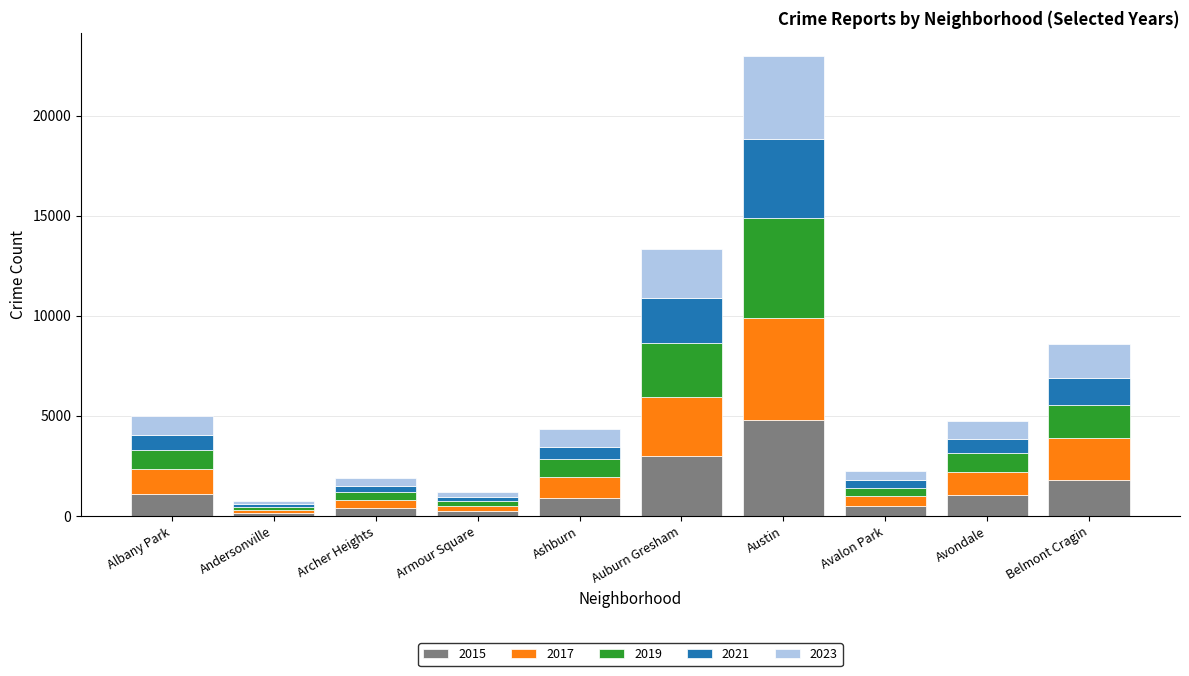

At which category is the sum across all series the highest?

Austin